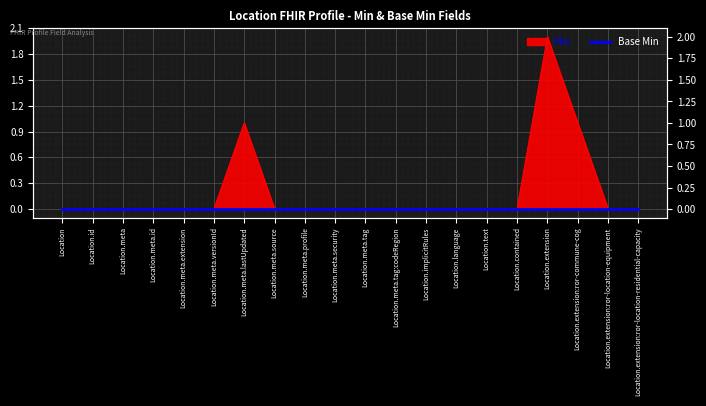

How many interior local peaks (higher than both neighbors) does the data have?

2